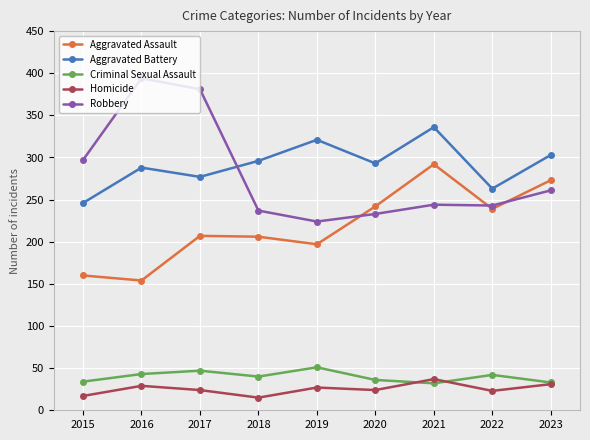

True or false: Aggravated Battery and Criminal Sexual Assault cross at least once.

False